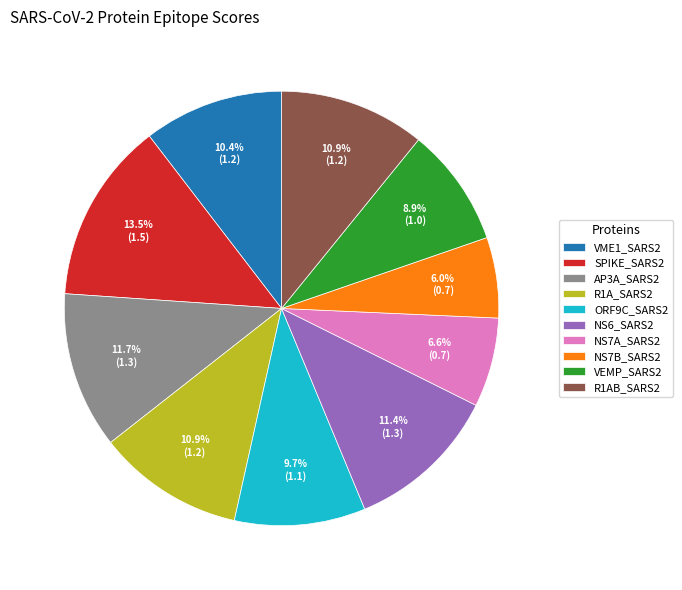

To the nearest percent, what is the combined percentage of NS6_SARS2 and NS7B_SARS2?

17%